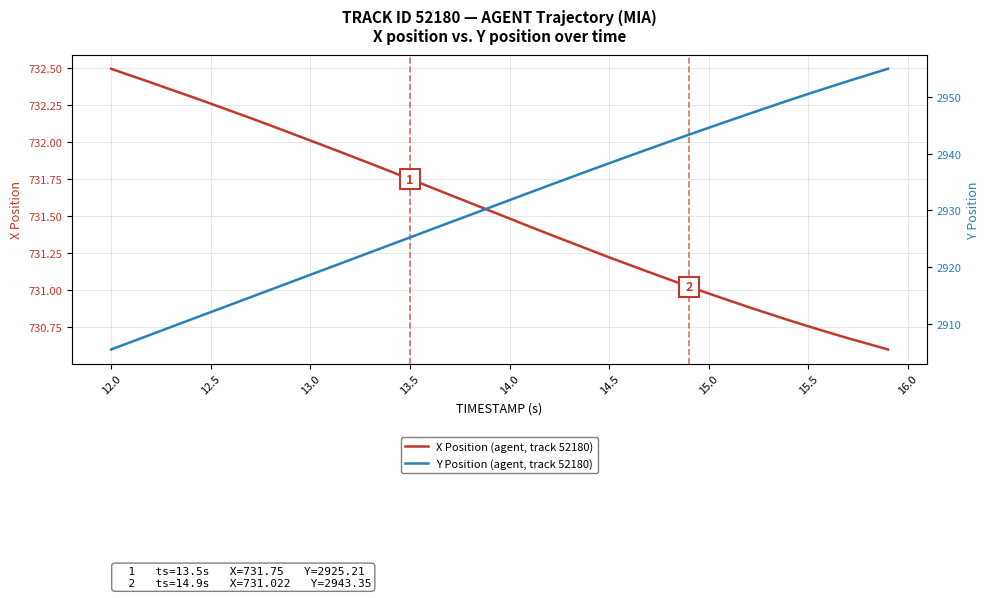

Which category has the highest value in the X Position (agent, track 52180) series?

12.0